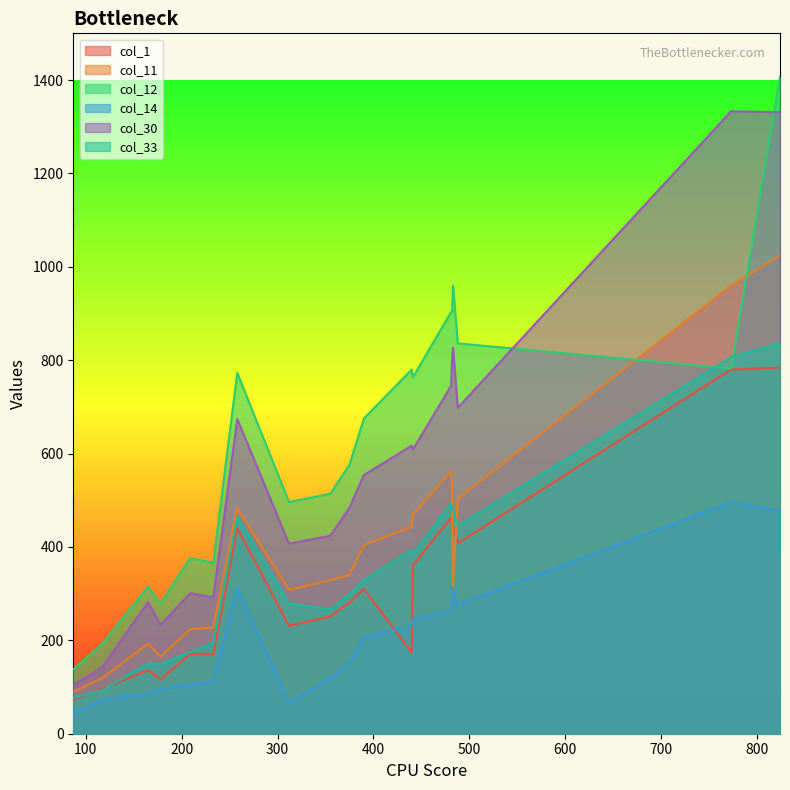

The value of col_1 at 375 is 281. True or false?

True